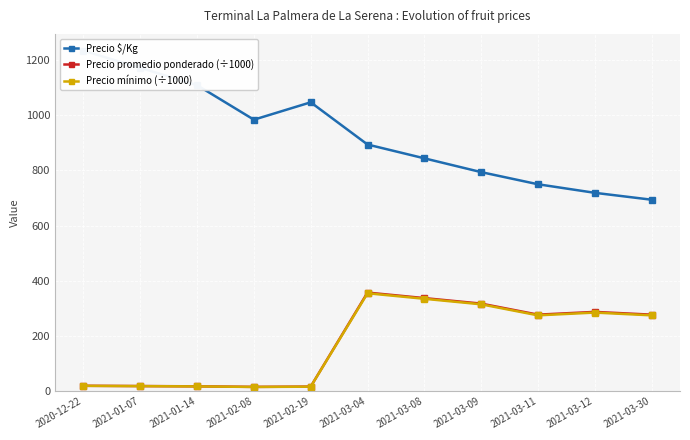

What are all the series names shown in the legend?

Precio $/Kg, Precio promedio ponderado (÷1000), Precio mínimo (÷1000)